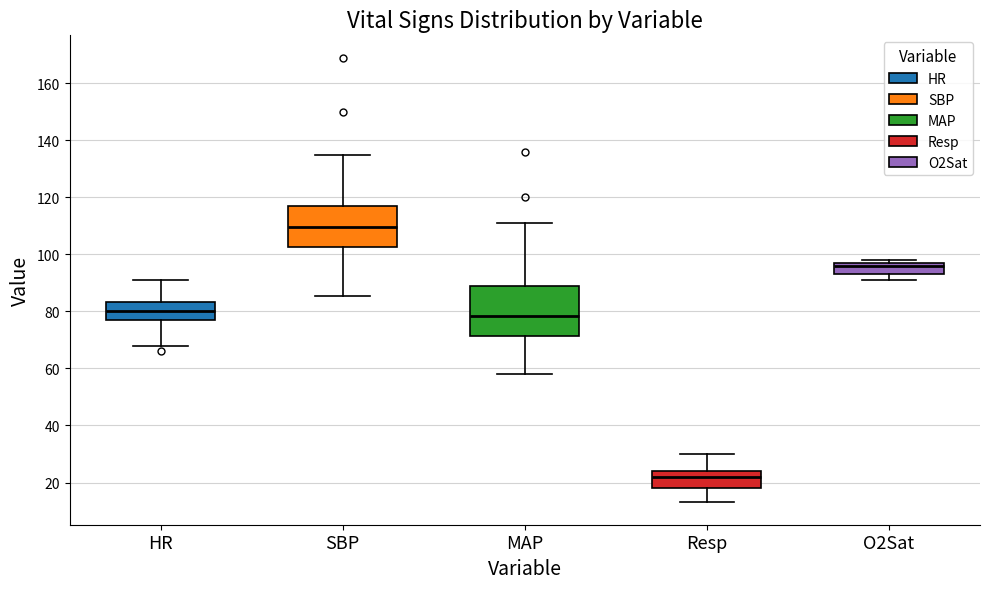

Which box's median line is the highest?

SBP